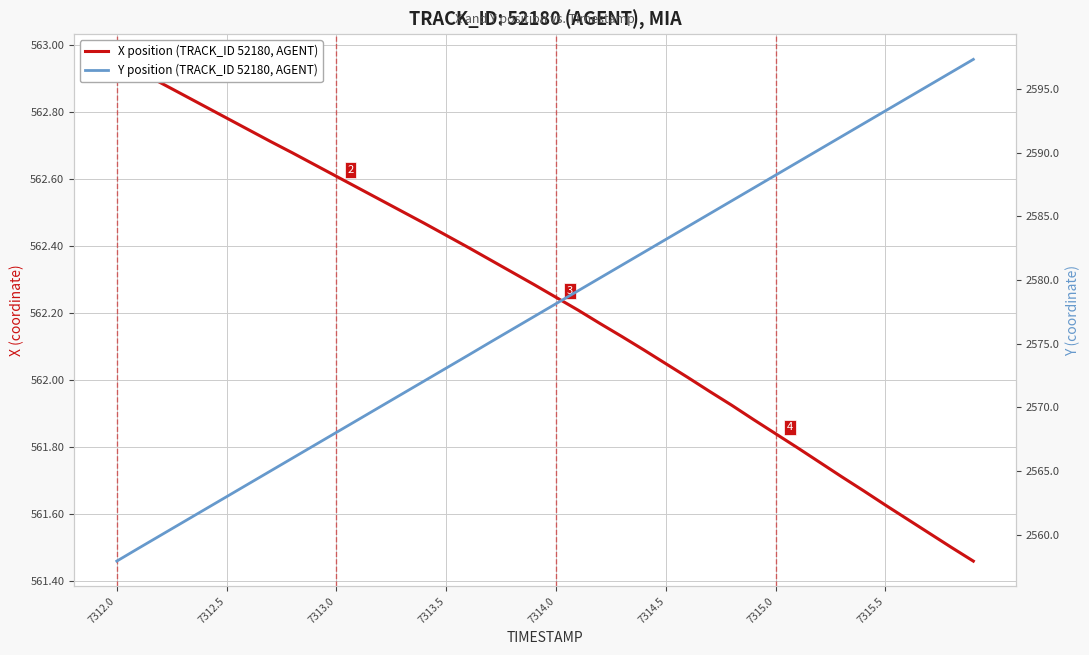

What is the difference between the second highest and minimum values in the X position (TRACK_ID 52180, AGENT) series?

1.5